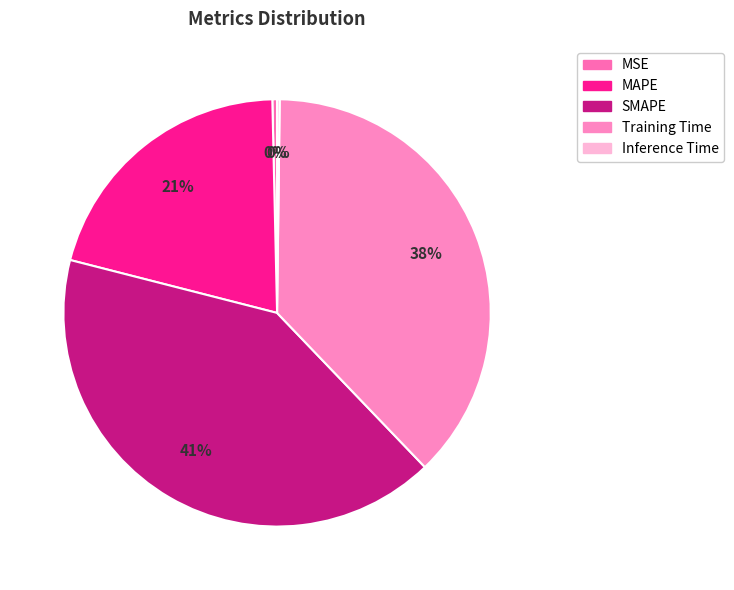

What is the largest slice in the pie chart?

SMAPE